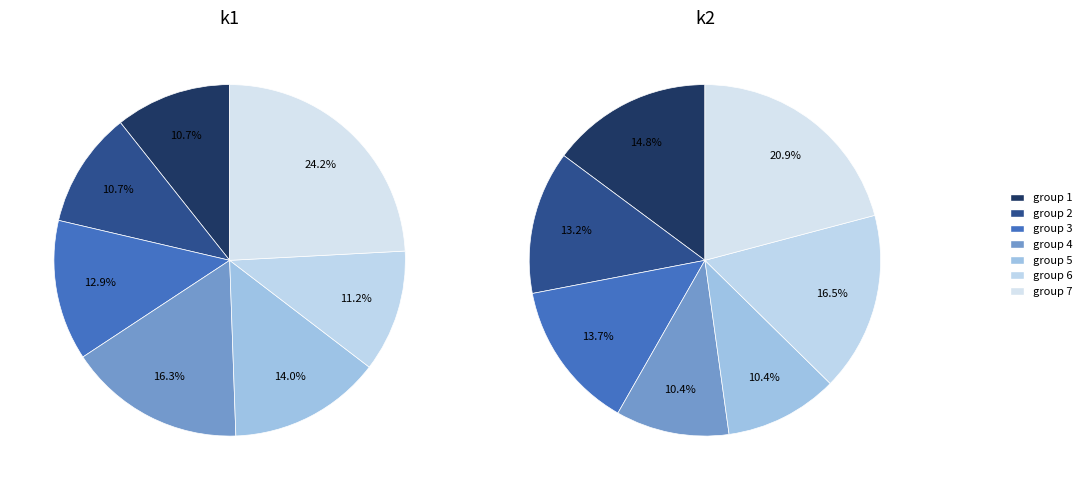

Does i22 account for over 50% of the chart?

No